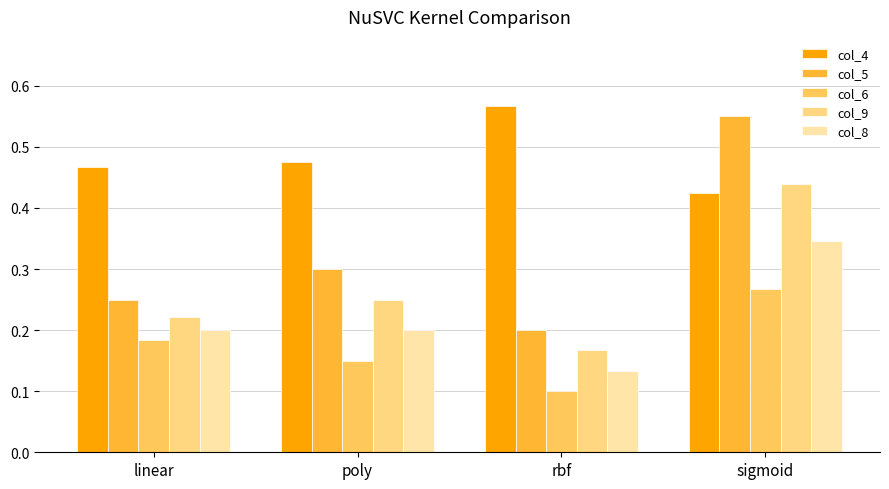

The value of col_9 at rbf is 0.1. True or false?

False